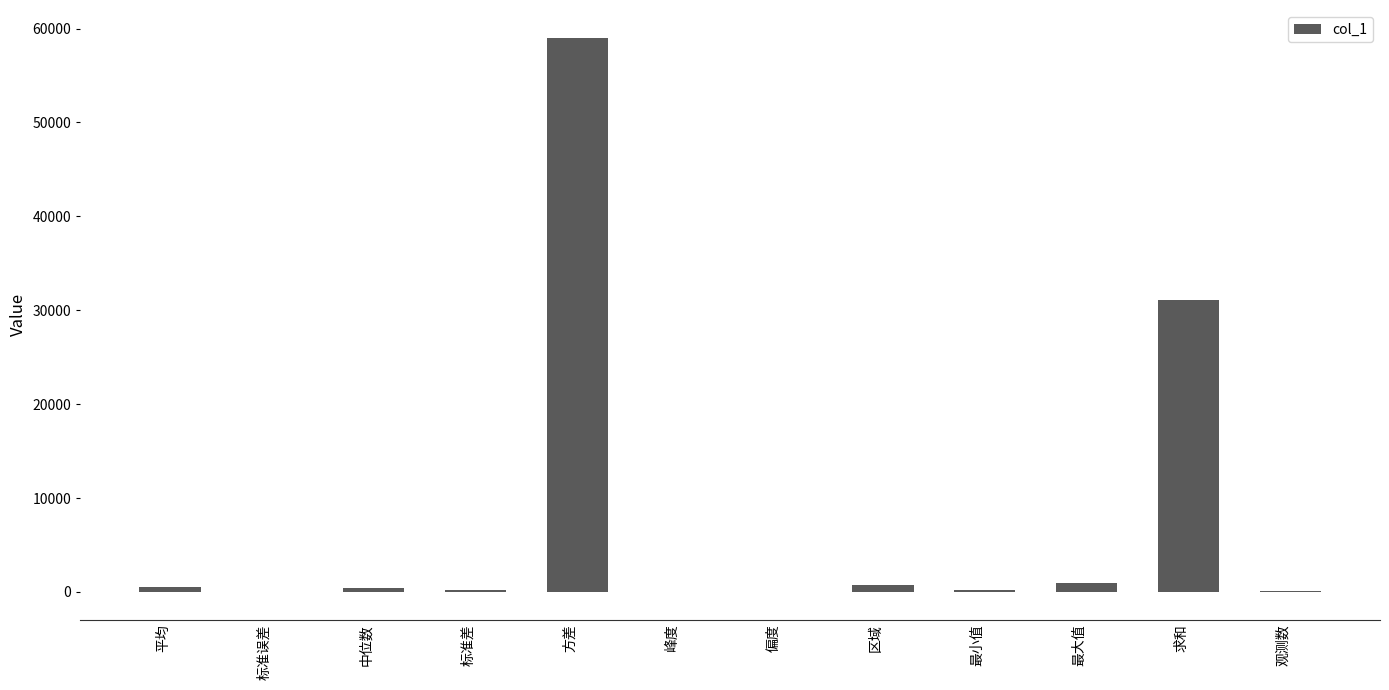

What is the sum of all values?

93387.2